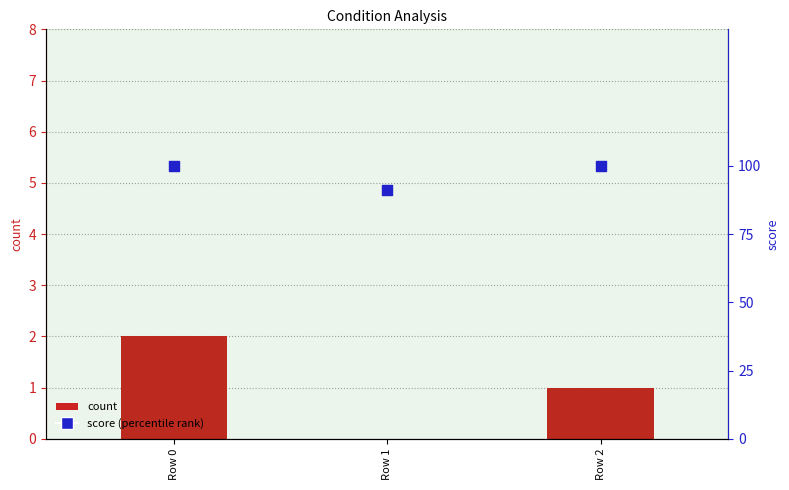

Which series reaches the maximum Y coordinate?

score (percentile)